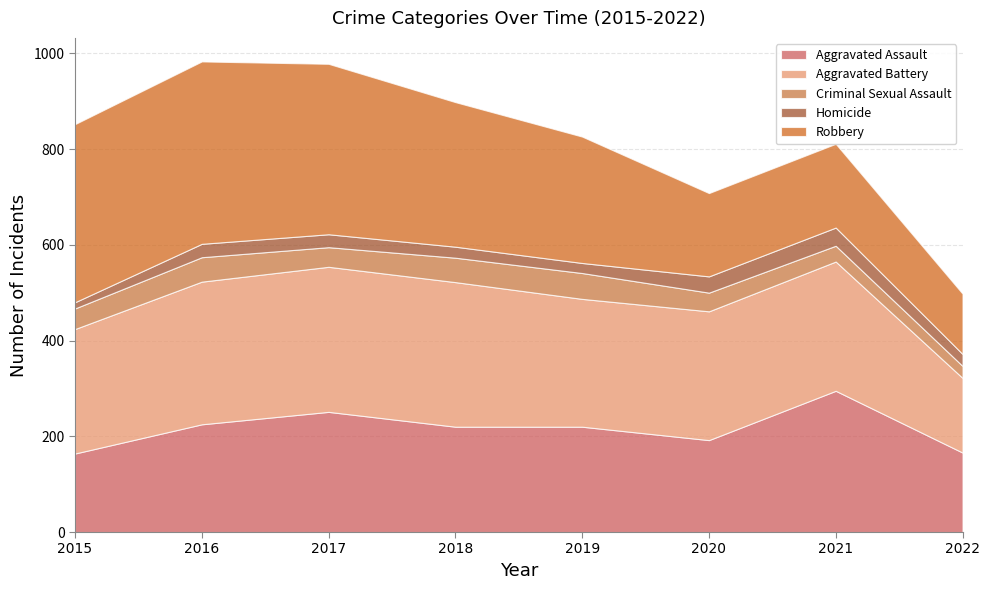

How many lines are shown in the chart?

5